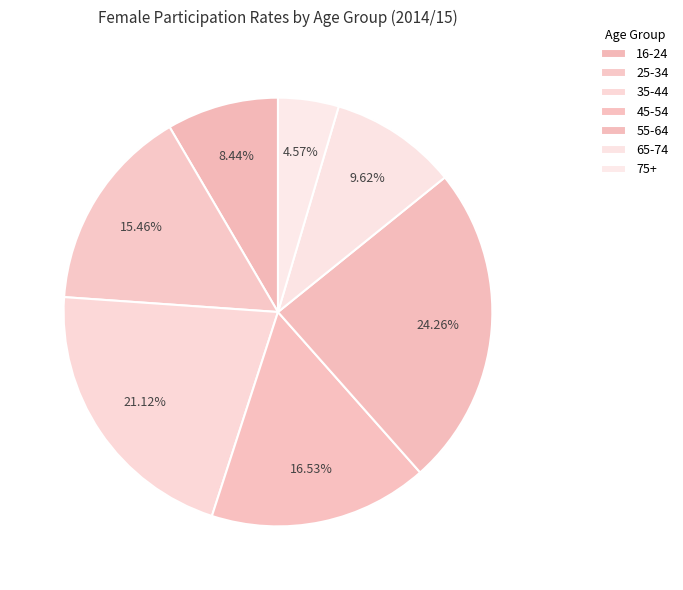

Which has a higher value, 35-44 or 65-74?

35-44